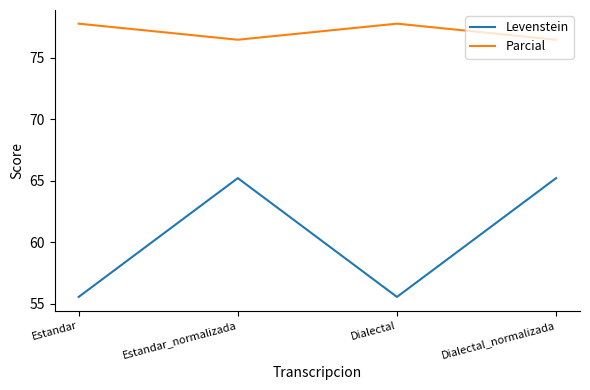

What is the maximum value for Levenstein?

65.2